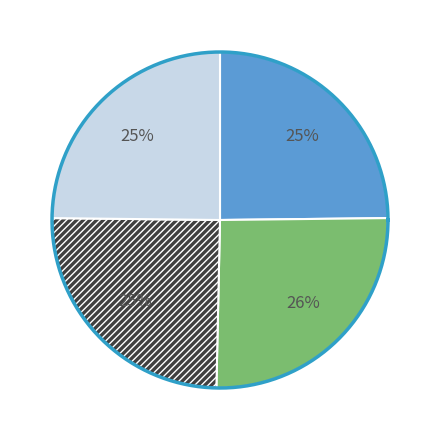

To the nearest percent, what portion does 水调歌头 代陈氏谢徐彦铭 represent?

26%